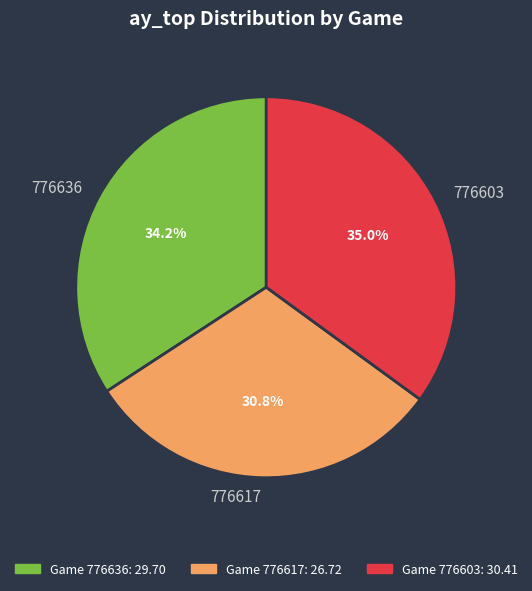

Is there a majority slice in this chart?

No